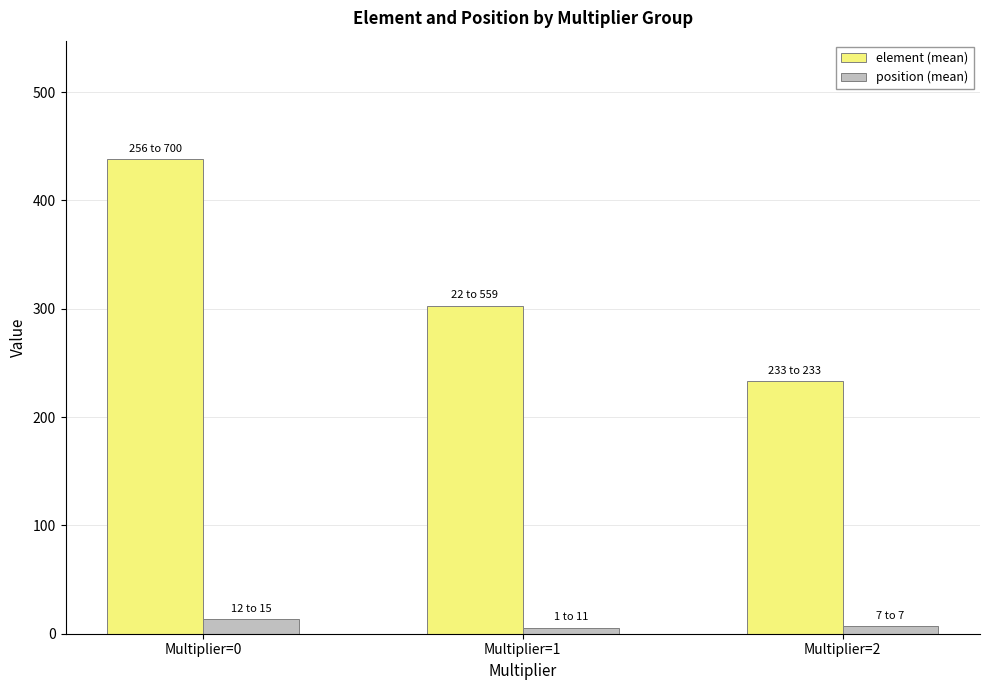

True or false: element (mean) has a value of 438.0 at Multiplier=0.

True